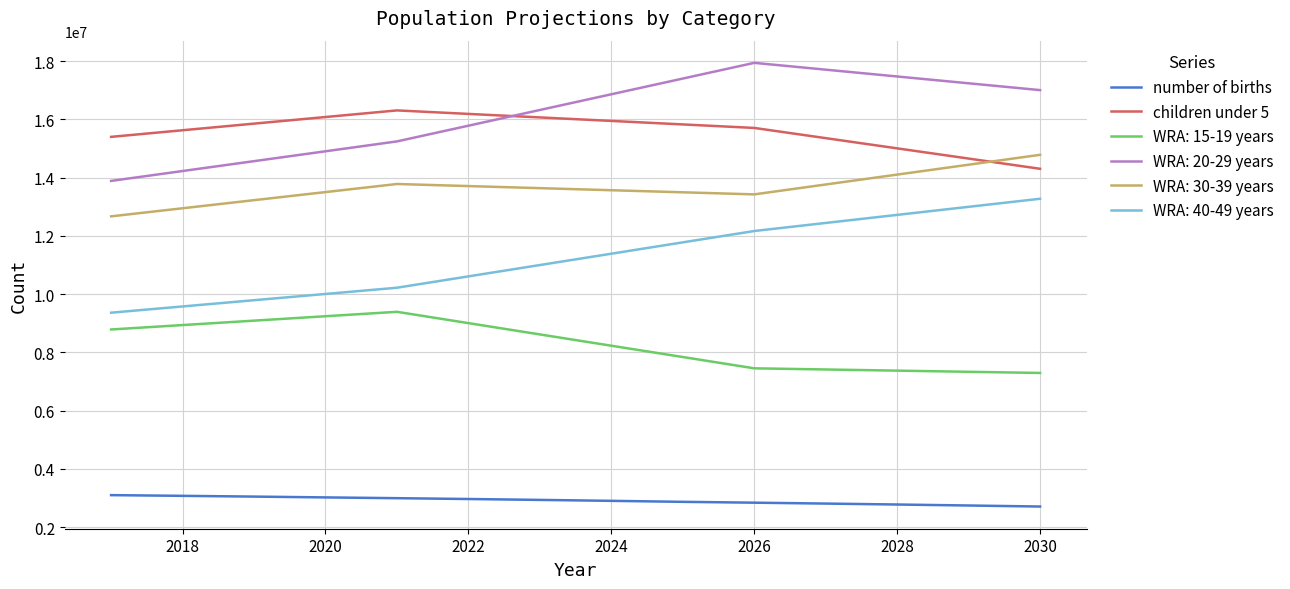

What is the greatest value displayed?

17944500